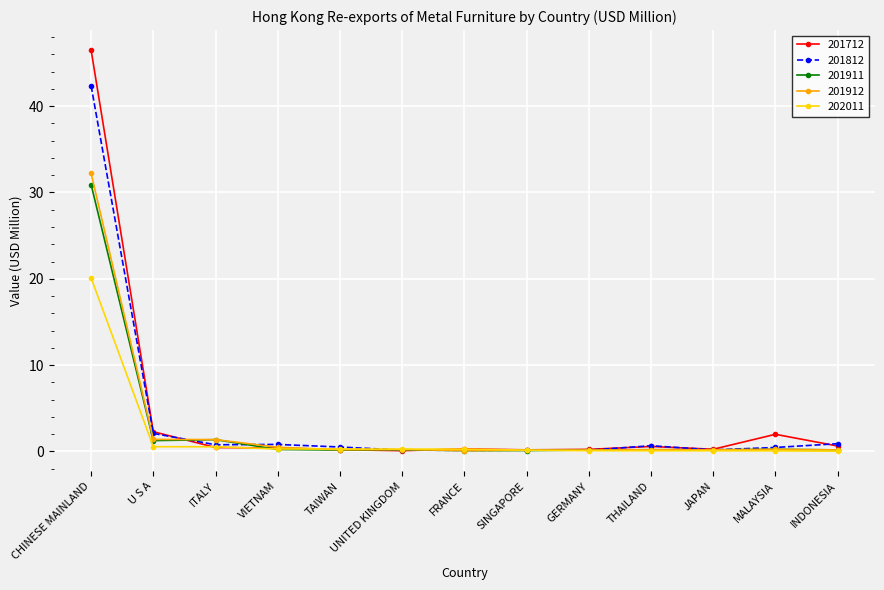

What is the label of the 5th point from the left?

TAIWAN